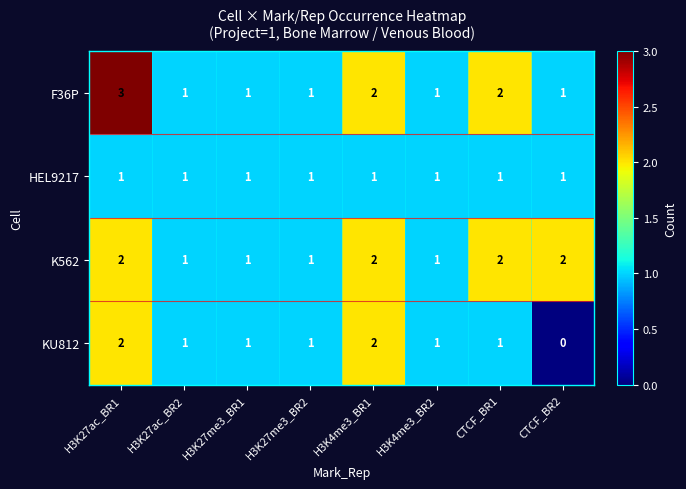

What is the sum of the K562 values at H3K27me3_BR2 and H3K27ac_BR1?

3